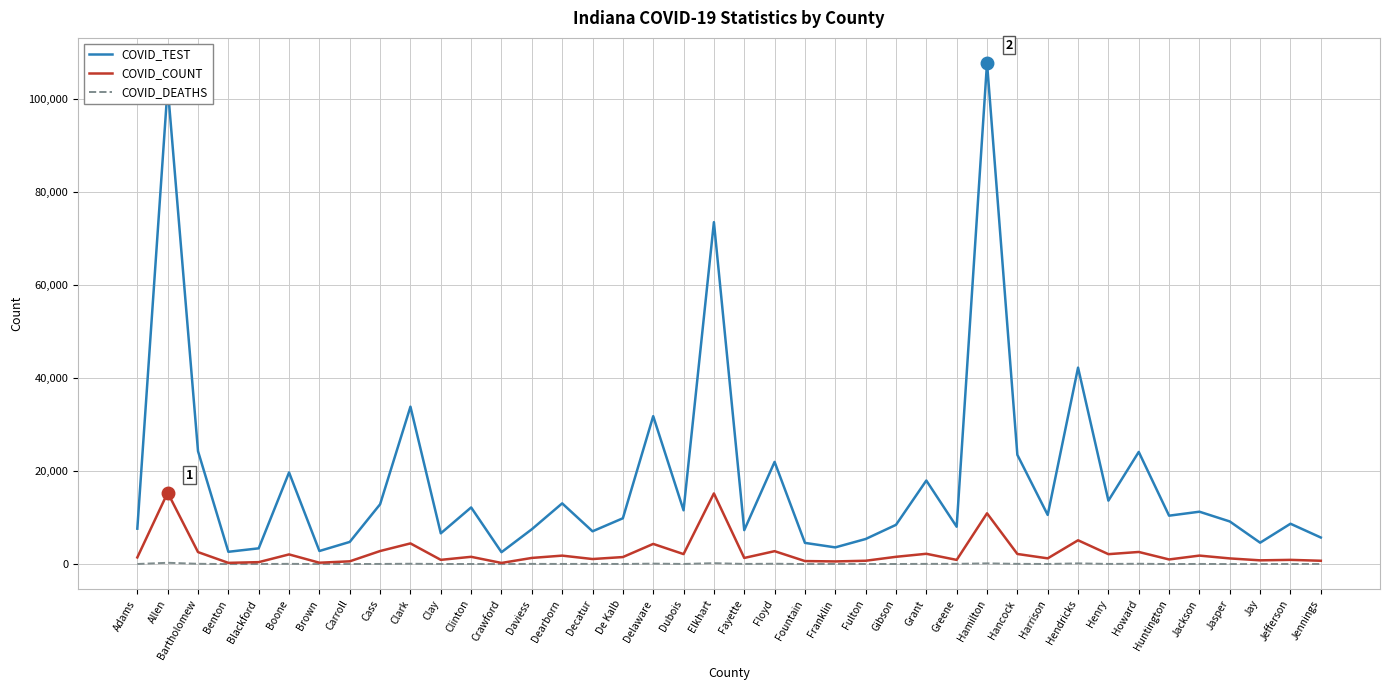

Which series has the widest spread of values?

COVID_TEST